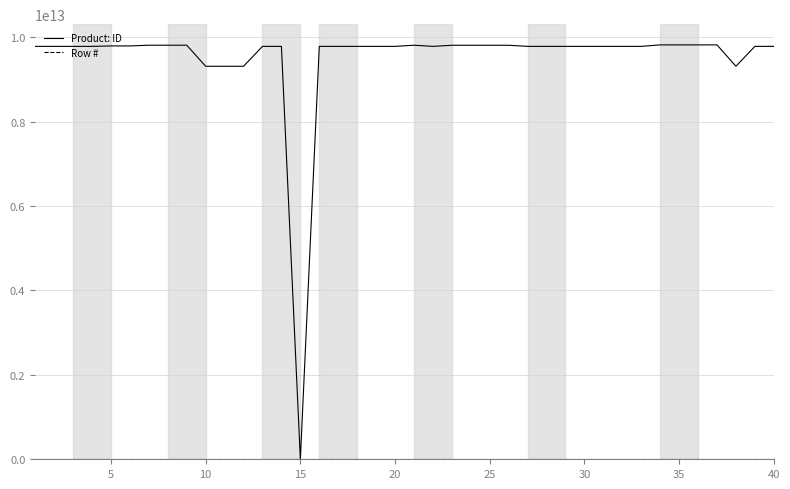

Which series has the widest spread of values?

Product: ID